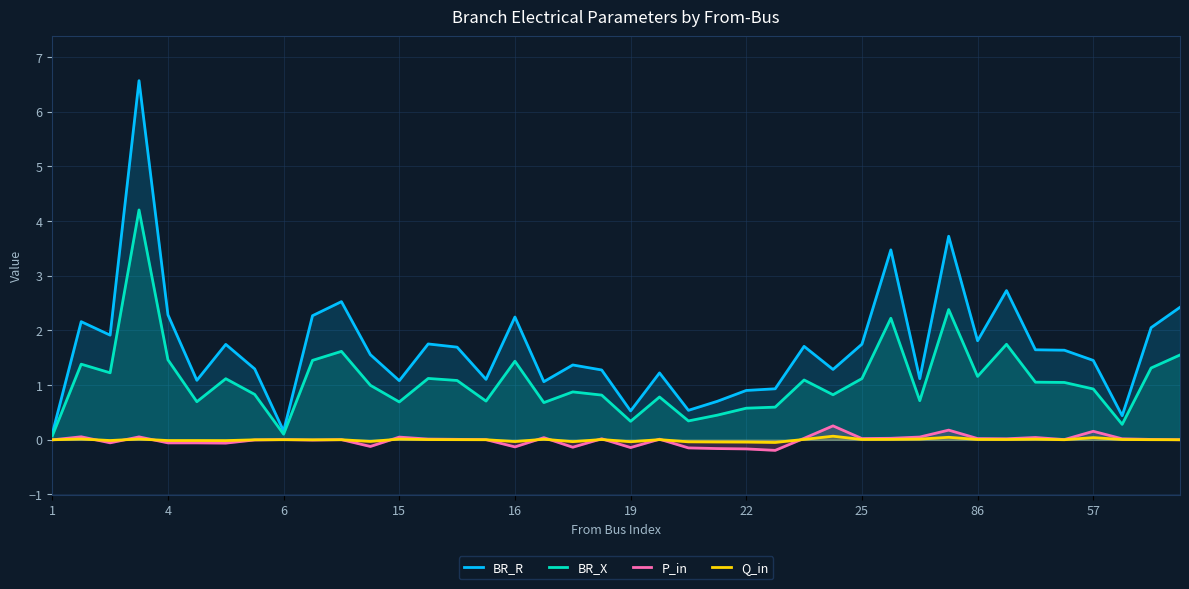

What is the maximum value for P_in?

0.3